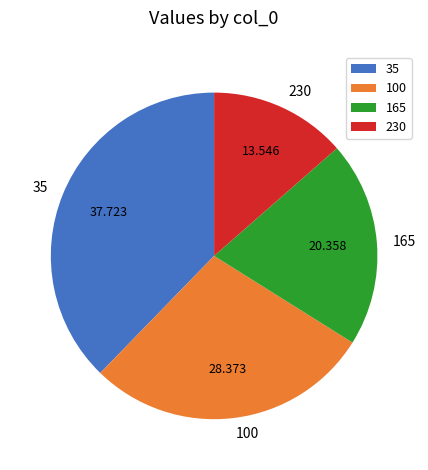

Rank the categories by value from lowest to highest.

230, 165, 100, 35